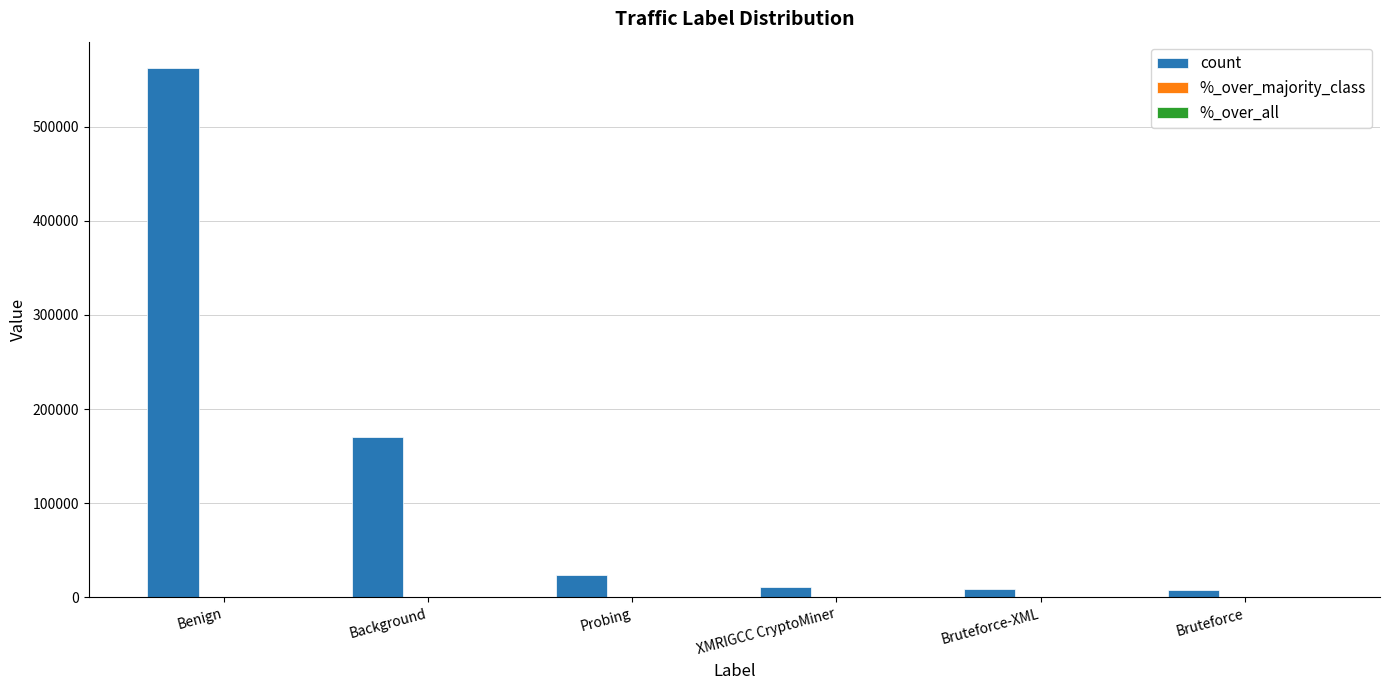

What is the difference between the count values at Bruteforce-XML and Bruteforce?

807.0